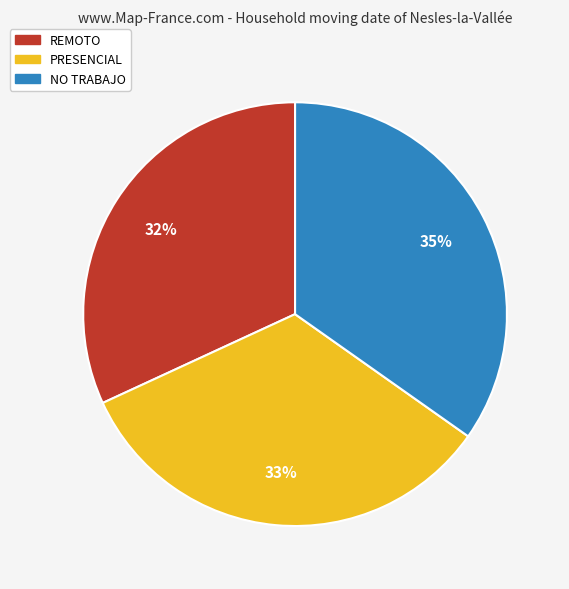

Count the number of slices in the pie.

3